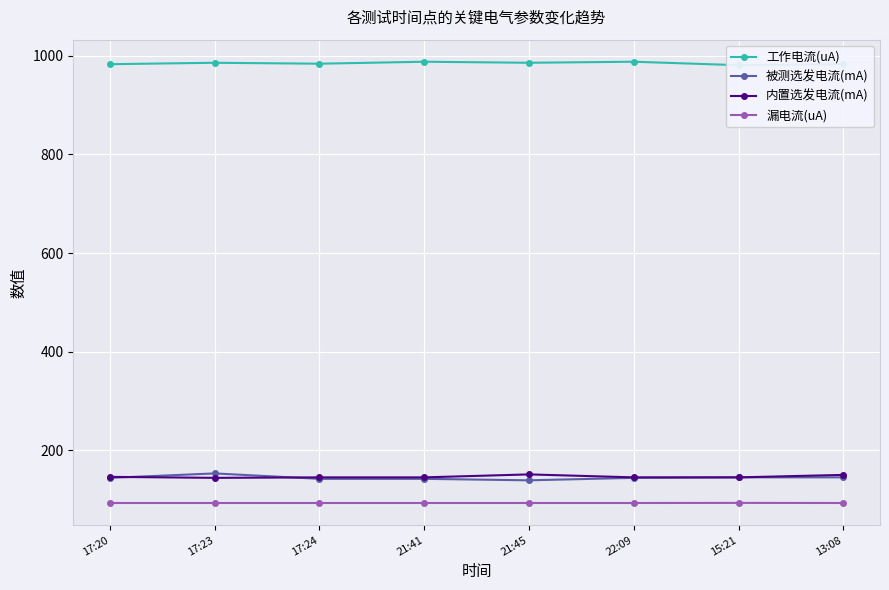

Which series has the largest range (max minus min)?

被测选发电流(mA)